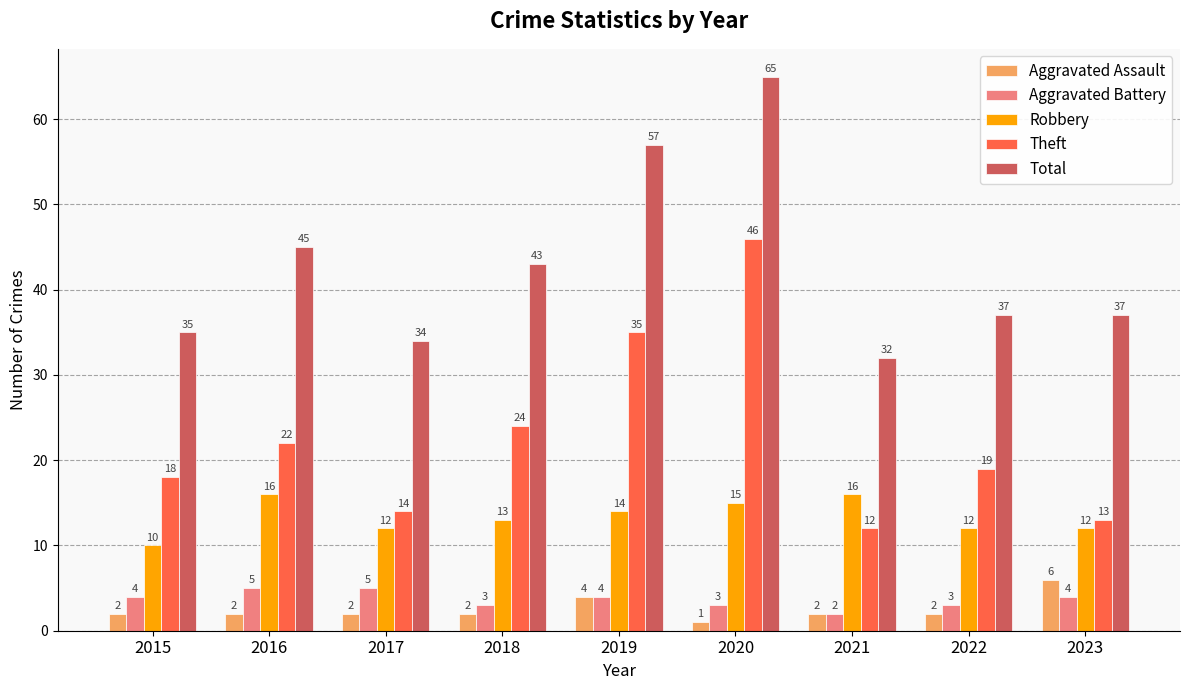

What is the value of the Aggravated Battery bar at the 8th from the left?

3